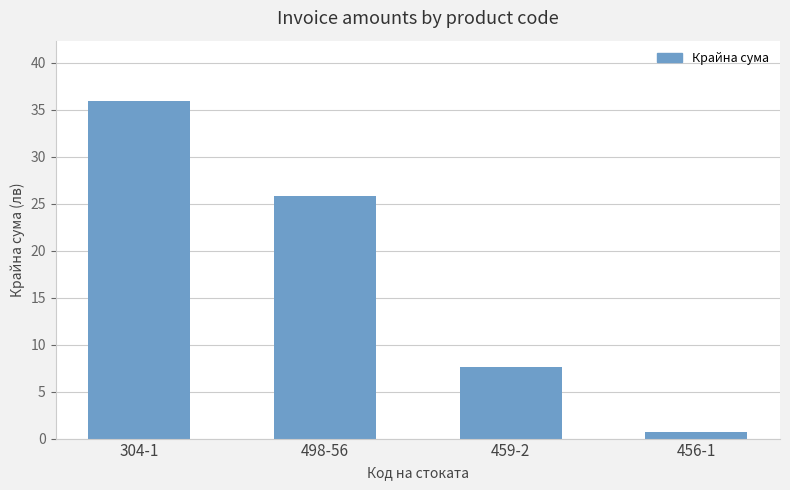

What is the smallest value displayed?

0.7